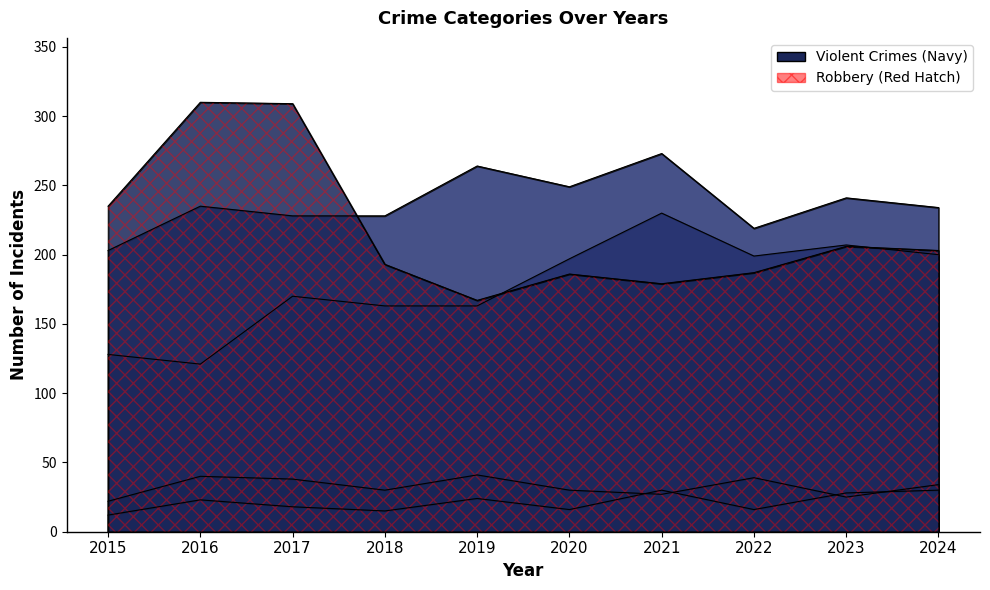

Reading left to right, list all the values displayed in this chart.

Aggravated Assault: 128	121	170	163	163	197	230	199	207	200
Aggravated Battery: 203	235	228	228	264	249	273	219	241	234
Criminal Sexual Assault: 22	40	38	30	41	30	27	39	25	34
Homicide: 12	23	18	15	24	16	30	16	28	30
Robbery: 235	310	309	193	167	186	179	187	206	203